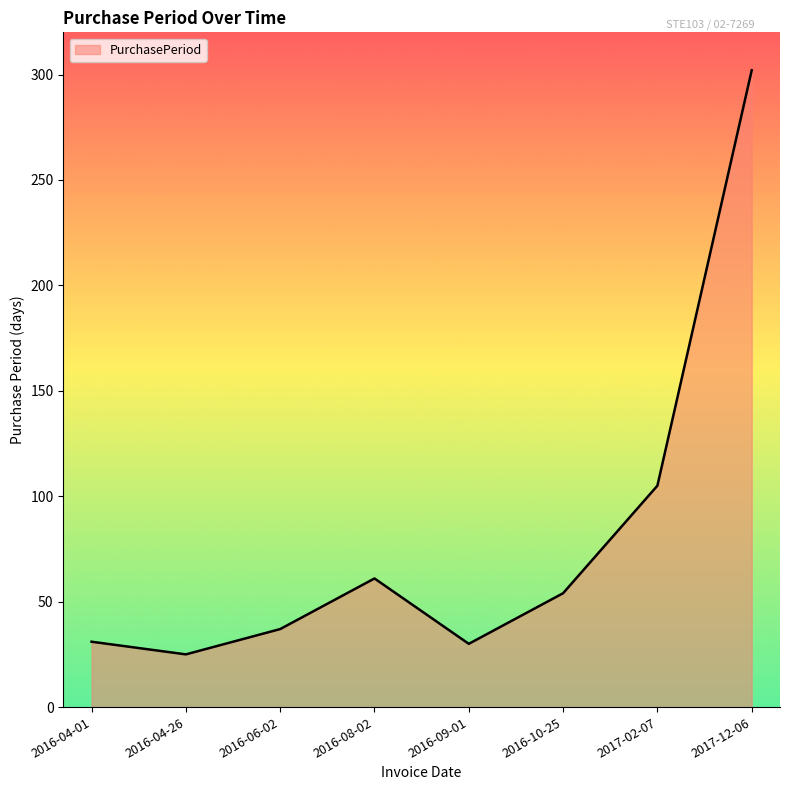

Approximately how many times larger is the value at 2016-06-02 compared to 2016-08-02?

0.6